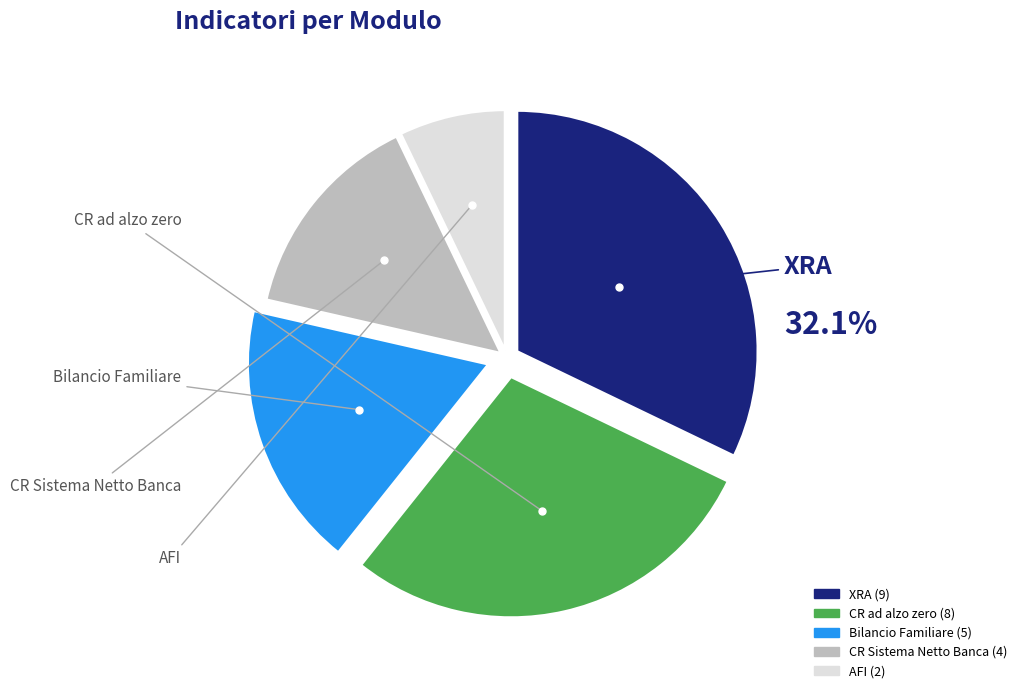

Is there a majority slice in this chart?

No